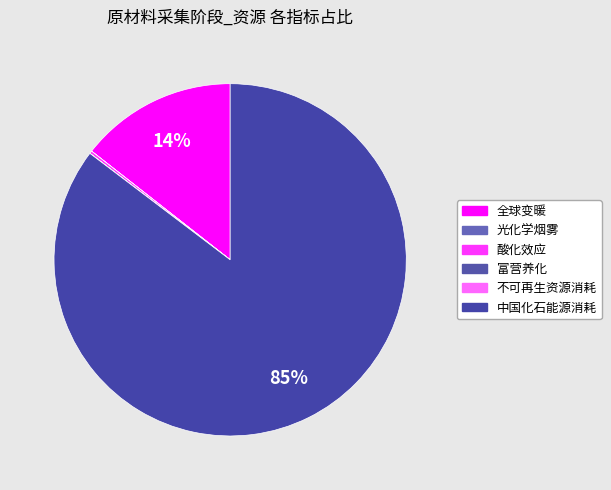

Which category has the biggest portion of the pie?

中国化石能源消耗